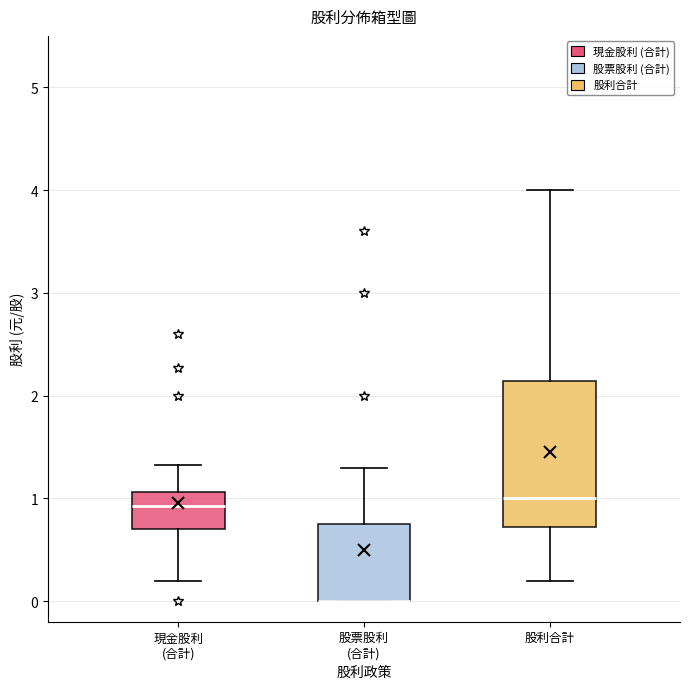

Where is the lower edge of the box for 股票股利 (合計) on the y-axis? The values are not printed on the chart, so give them approximately, as read against the axis.

0.0